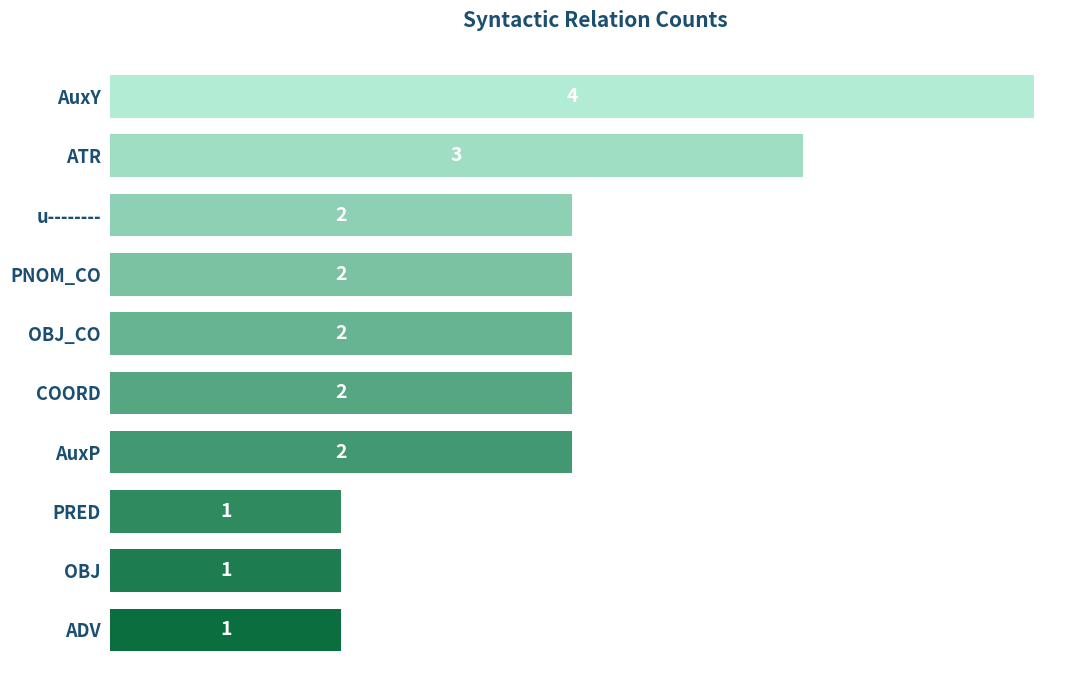

How many data points are less than 2?

3